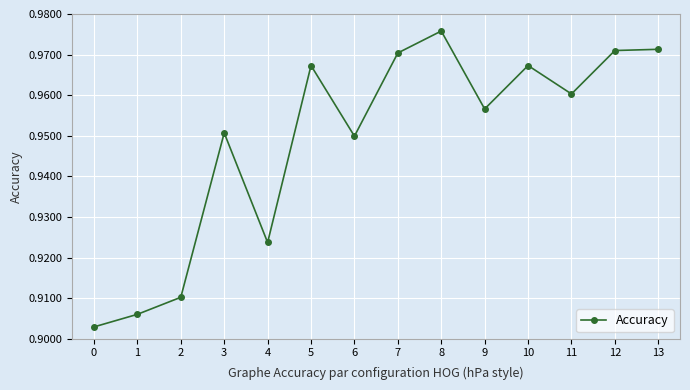

At which category does the data reach its first local peak?

3